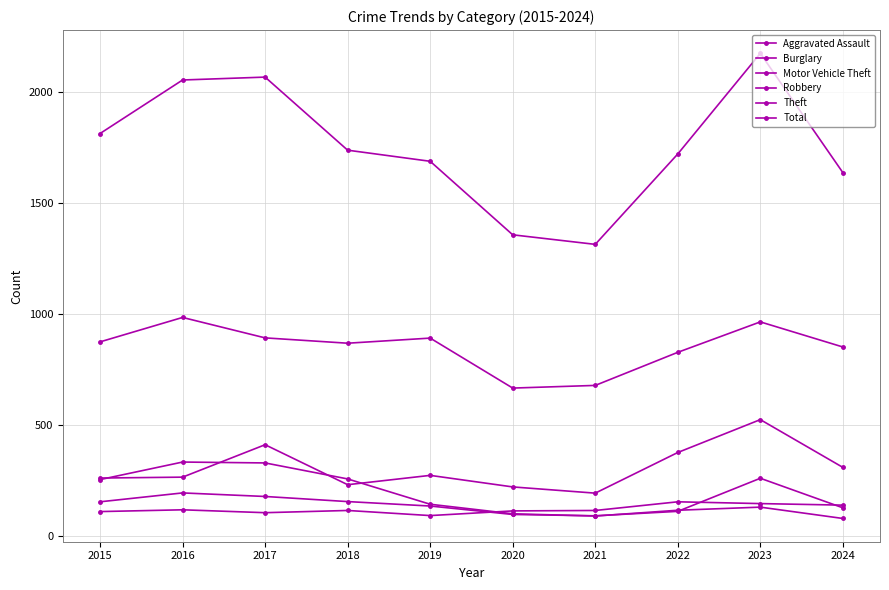

Where is Theft nearest to the value 825?

2022